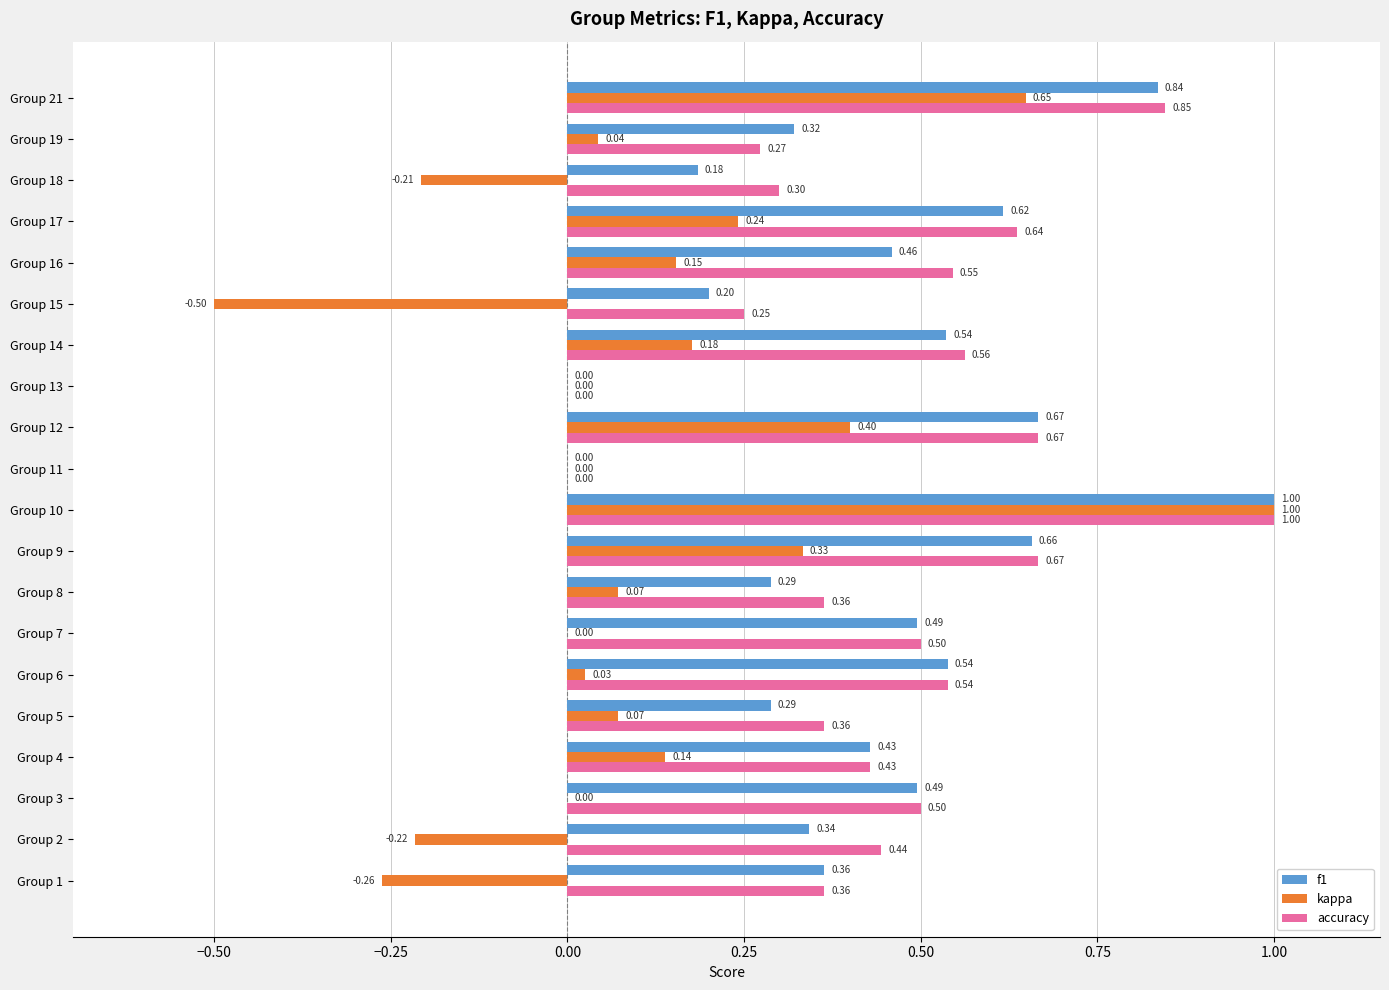

What is the sum of the kappa values at Group 21 and Group 9?

1.0